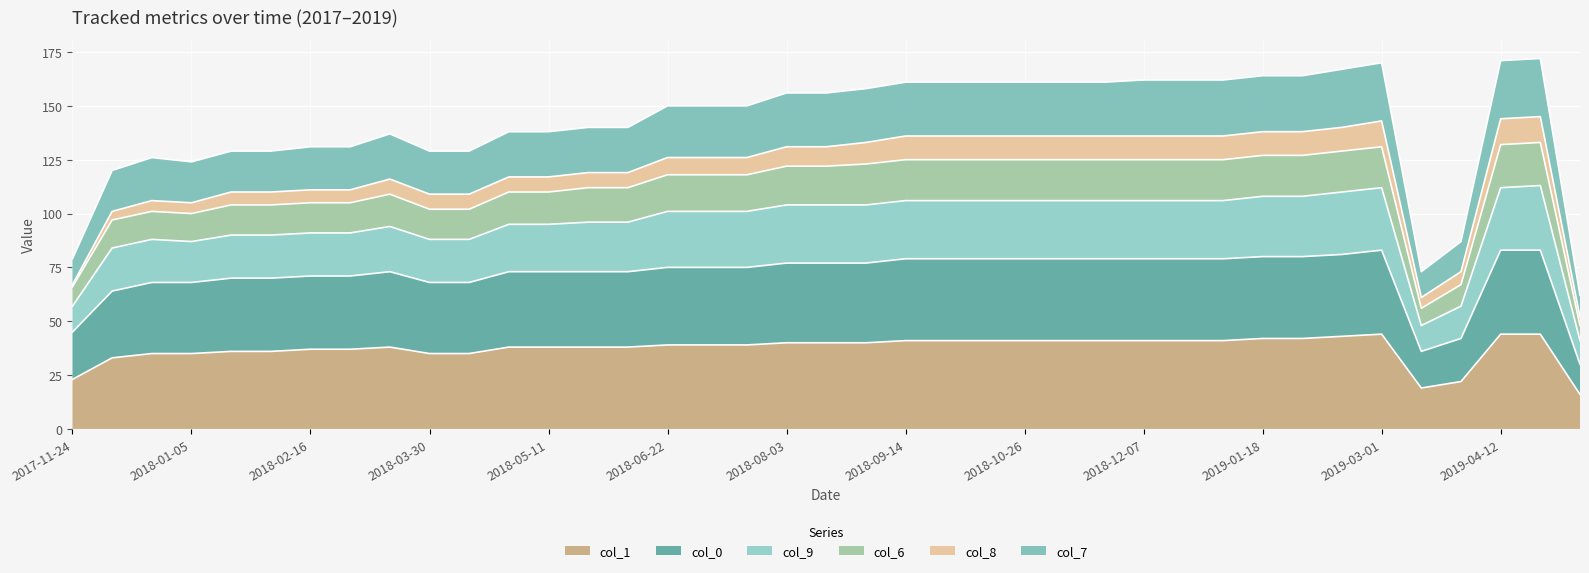

What is the label of the 17th point from the right?

2018-09-28